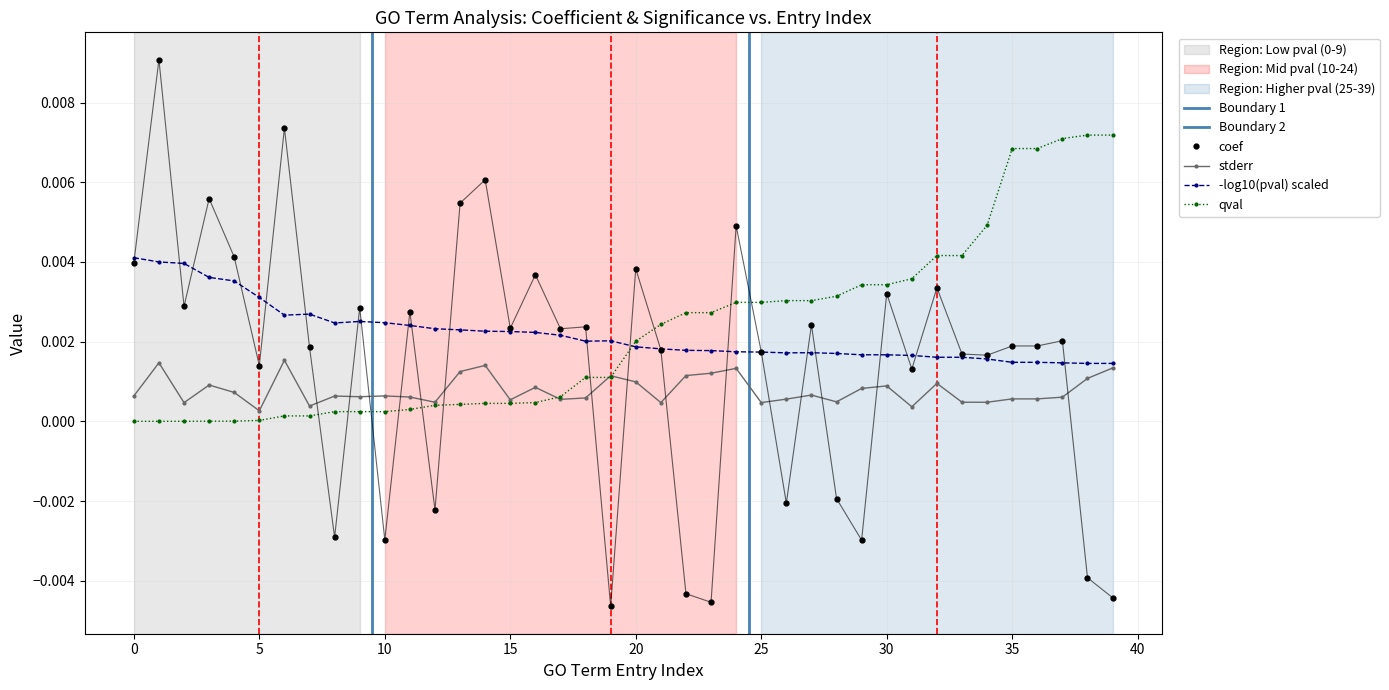

After their last crossing, which series has the higher values: stderr or coef?

stderr